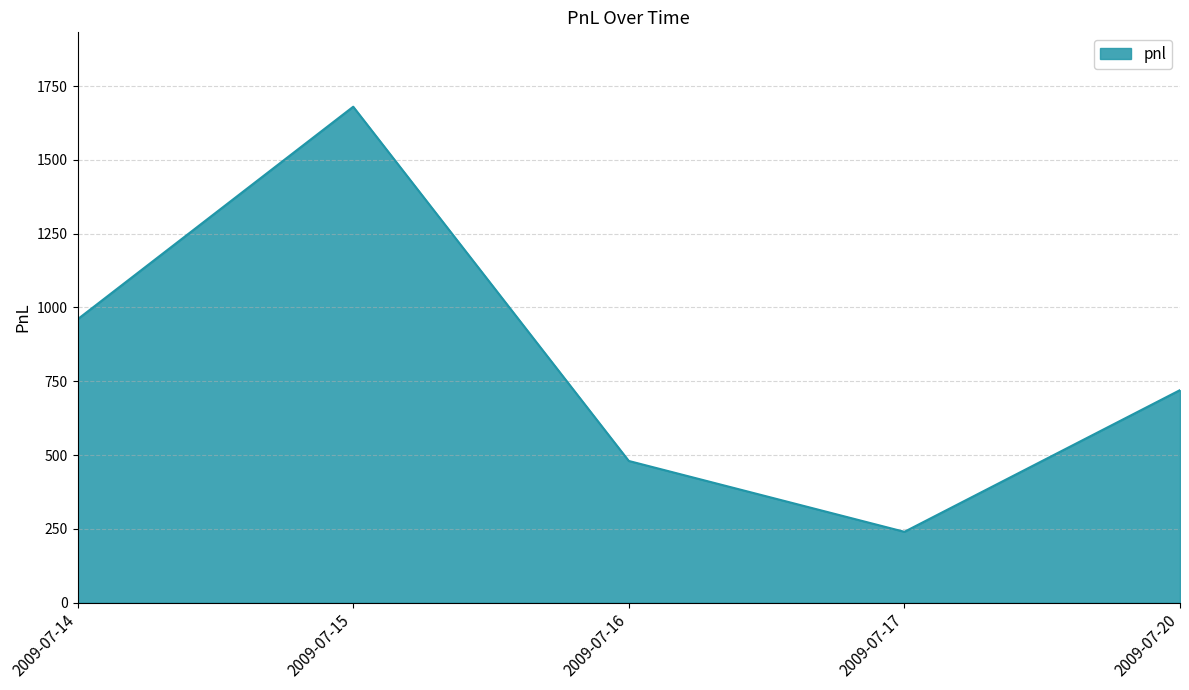

Rank the categories by value from highest to lowest.

2009-07-15, 2009-07-14, 2009-07-20, 2009-07-16, 2009-07-17